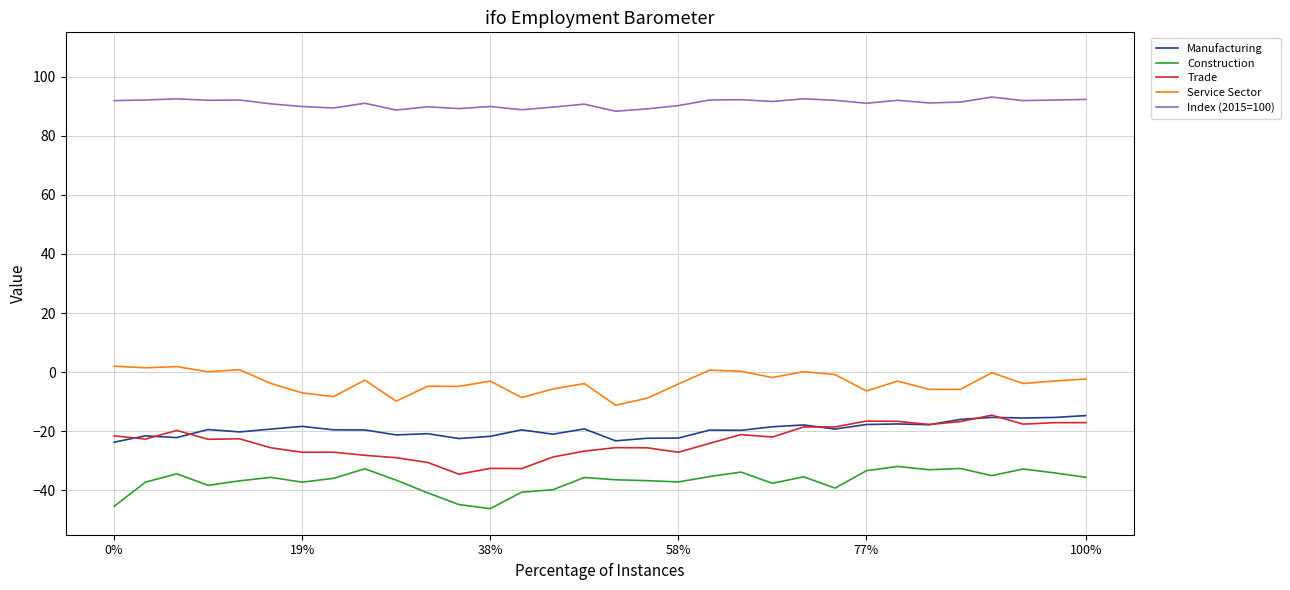

Which series has the largest total across all categories?

Index (2015=100)